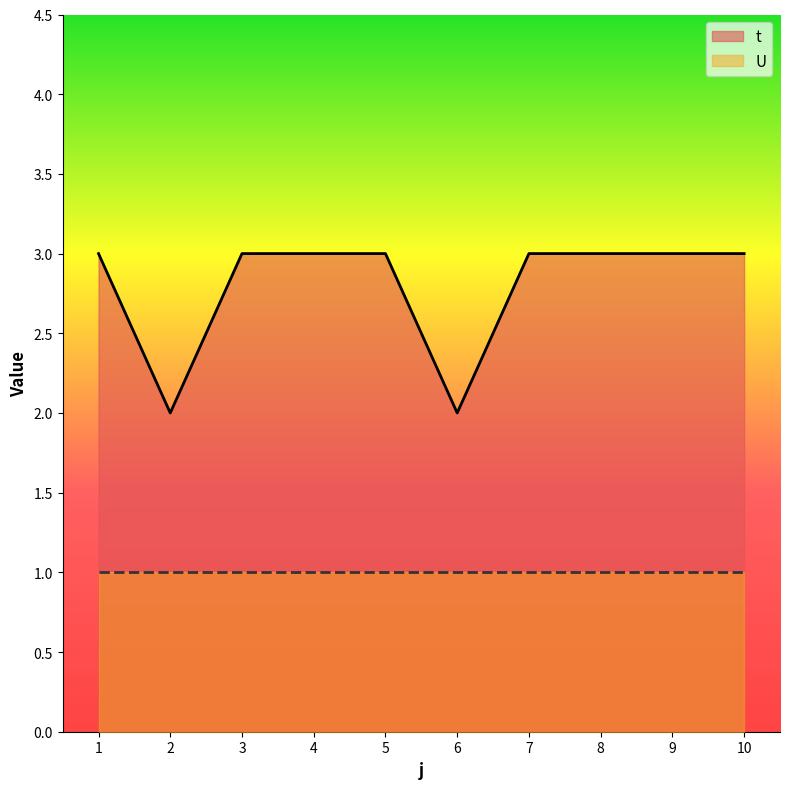

How many distinct data groups are displayed?

2